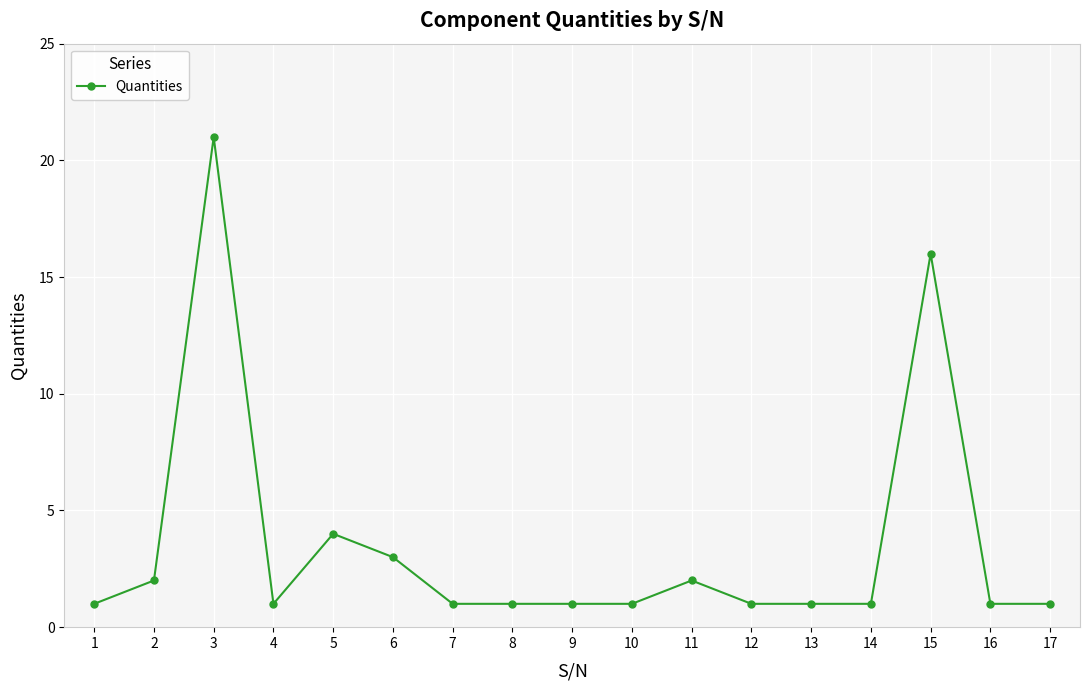

What is the maximum value shown in the chart?

21